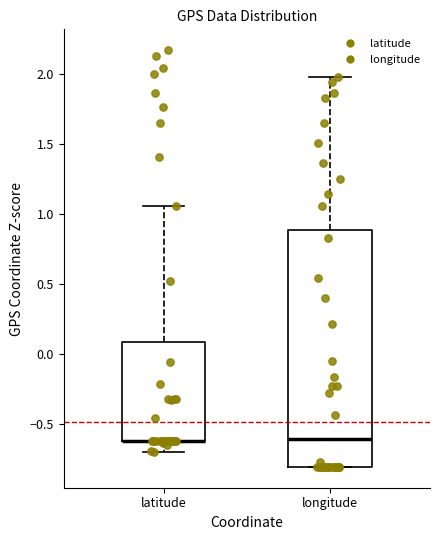

Reading left to right, transcribe this box plot: for each box, give where its median line is, the range the box spans, and where its two whiskers end, as read against the y-axis. The values are not printed on the chart, so give them approximately, as read against the axis.

latitude: median -0.60 (drawn on the box's lower edge), box -0.60 to 0.10, whiskers -0.70 to 1.05
longitude: median -0.60, box -0.80 to 0.90, whiskers -0.80 to 2.00